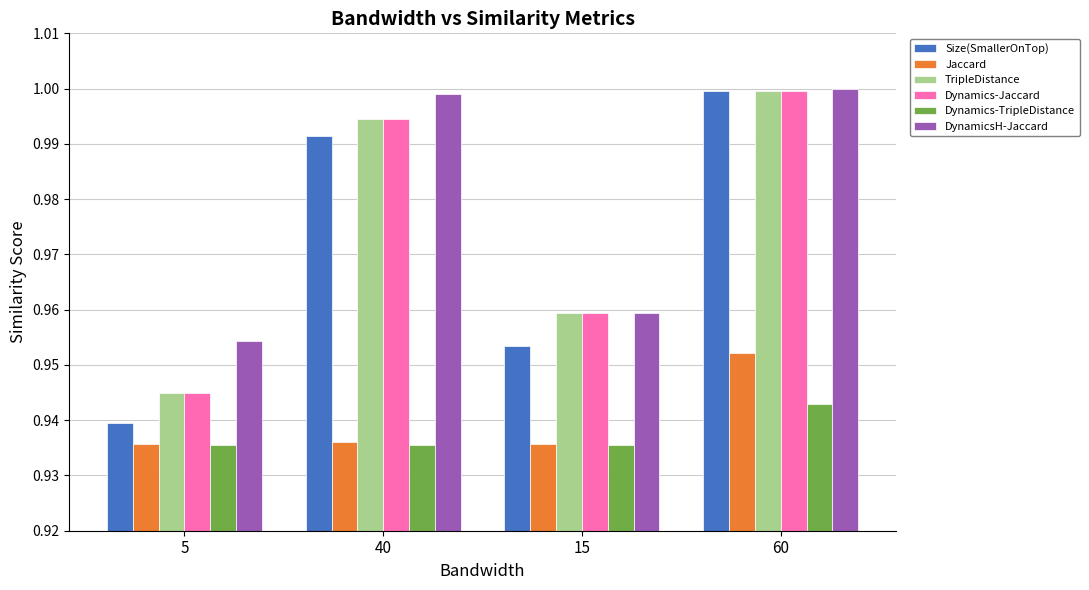

At which label is DynamicsH-Jaccard closest to 0?

5